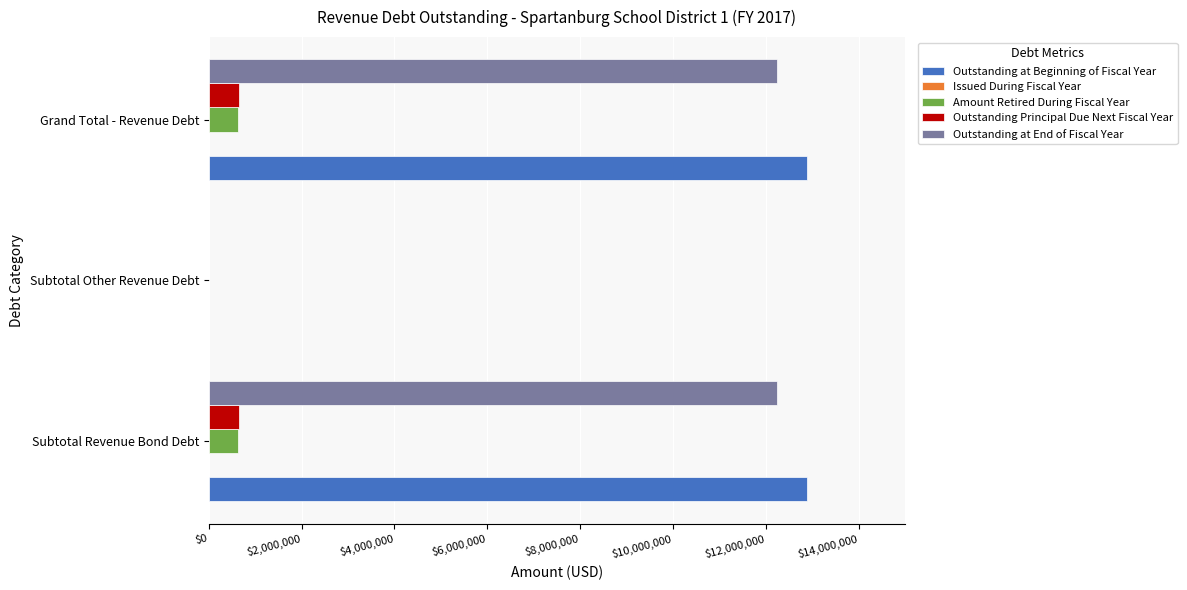

What is the total value across all series at Grand Total - Revenue Debt?

26410000